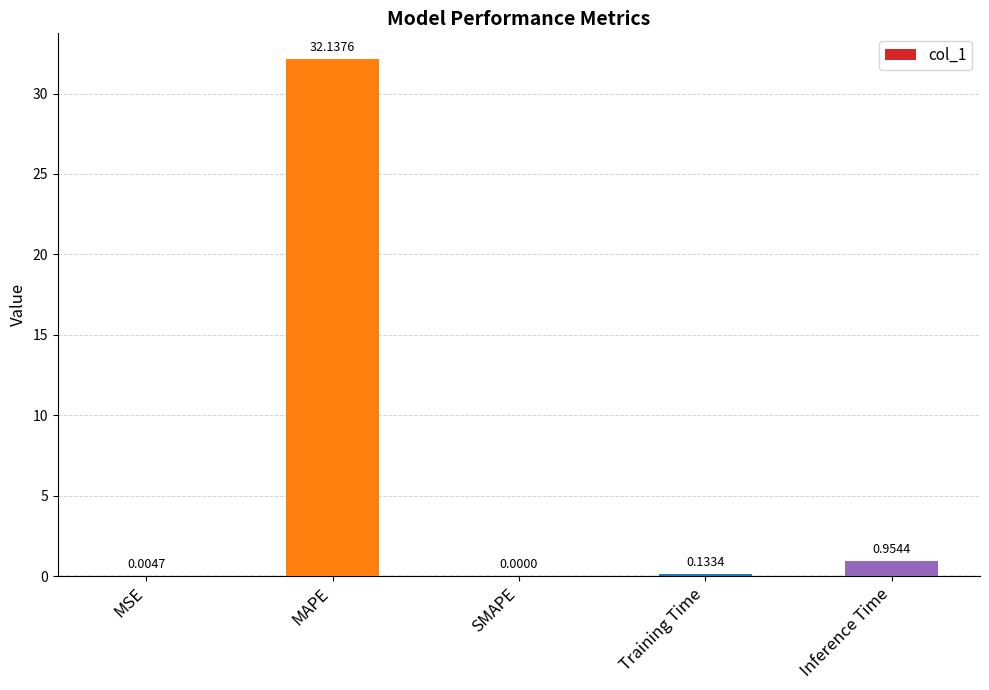

Are the bars horizontal?

No